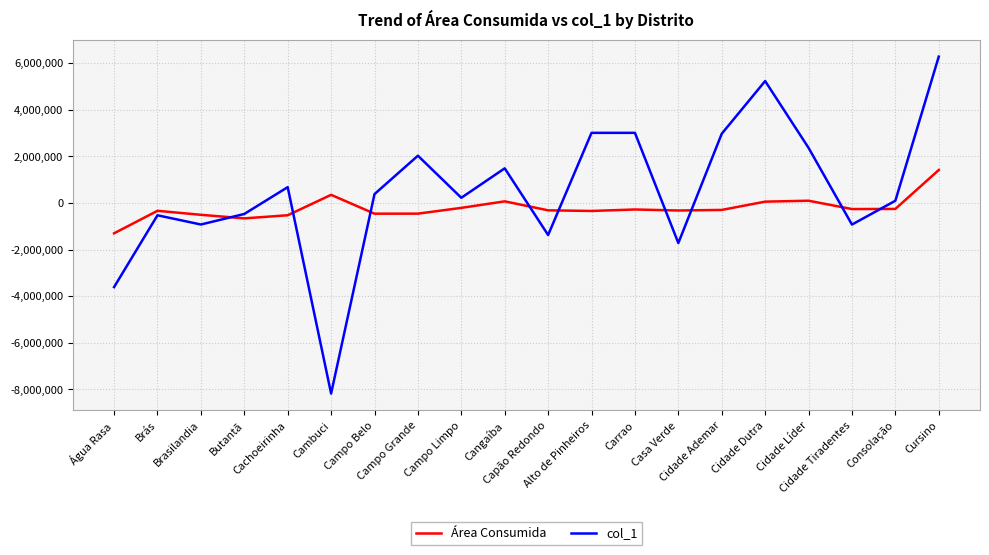

True or false: col_1 has more than 0 points higher than both neighbors.

True